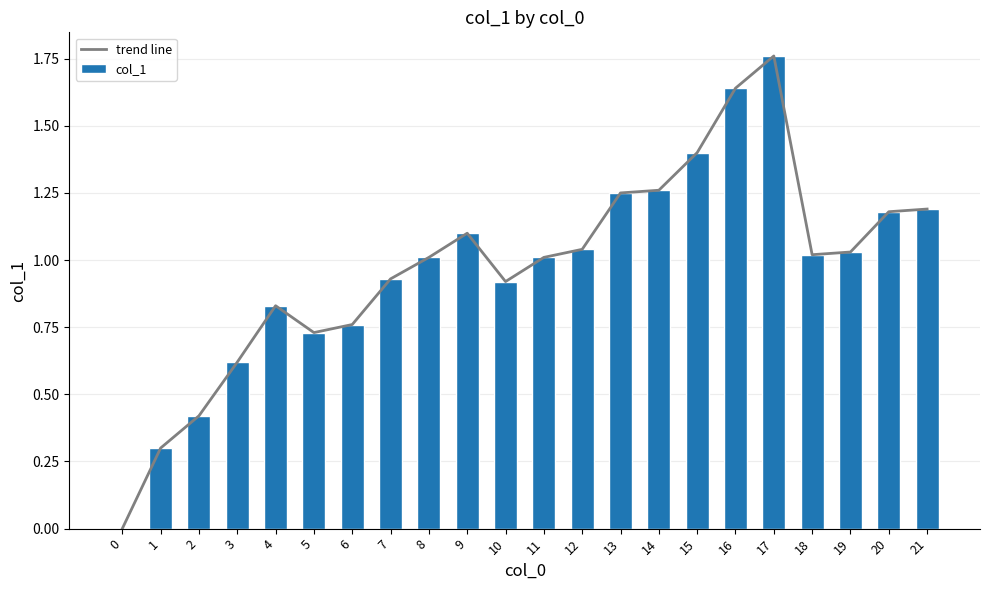

Reading left to right, list all the values displayed in this chart.

trend line: 0.0	0.3	0.4	0.6	0.8	0.7	0.8	0.9	1.0	1.1	0.9	1.0	1.0	1.2	1.3	1.4	1.6	1.8	1.0	1.0	1.2	1.2
col_1: 0.0	0.3	0.4	0.6	0.8	0.7	0.8	0.9	1.0	1.1	0.9	1.0	1.0	1.2	1.3	1.4	1.6	1.8	1.0	1.0	1.2	1.2